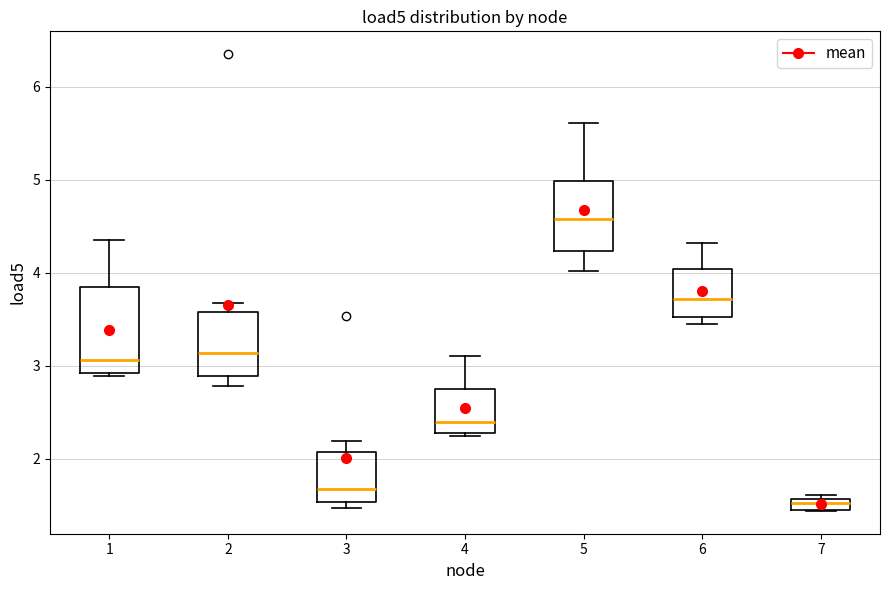

Where is the lower edge of the box at x = 2 on the y-axis? The values are not printed on the chart, so give them approximately, as read against the axis.

2.9